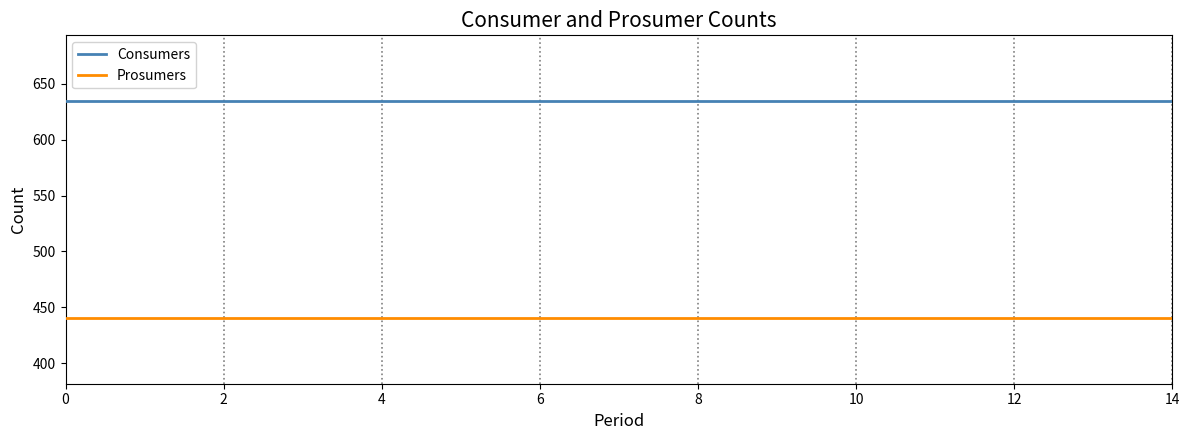

Which series has the largest total across all categories?

Consumers